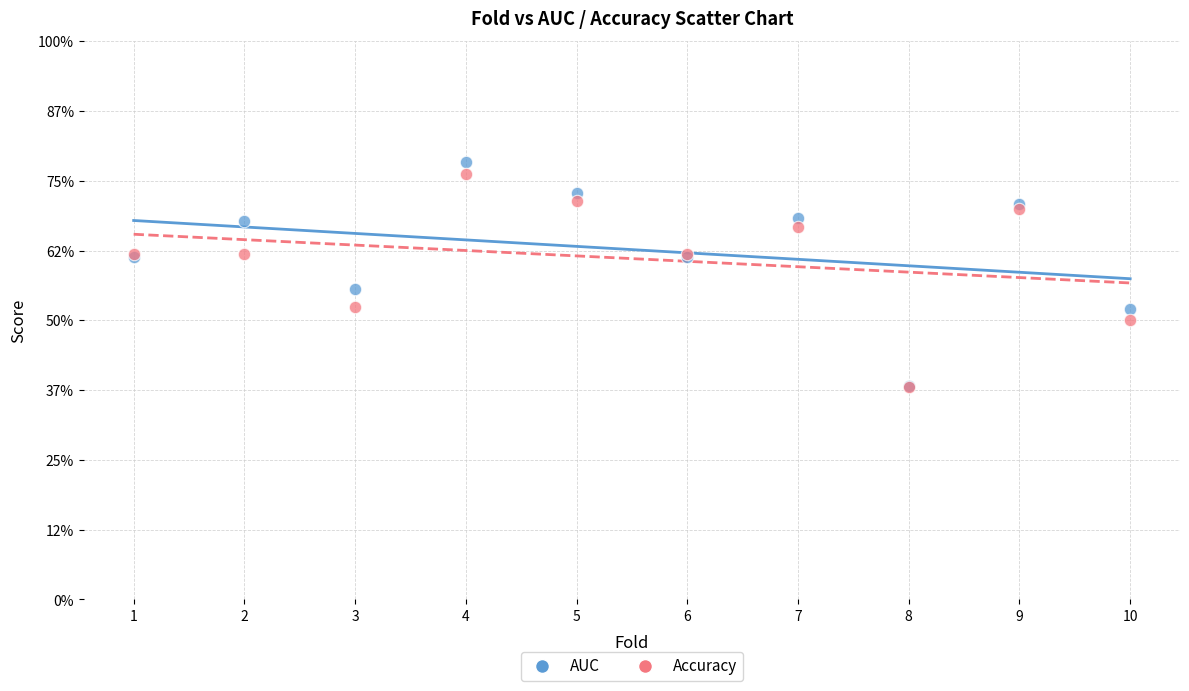

Which series contains the highest Y value?

AUC